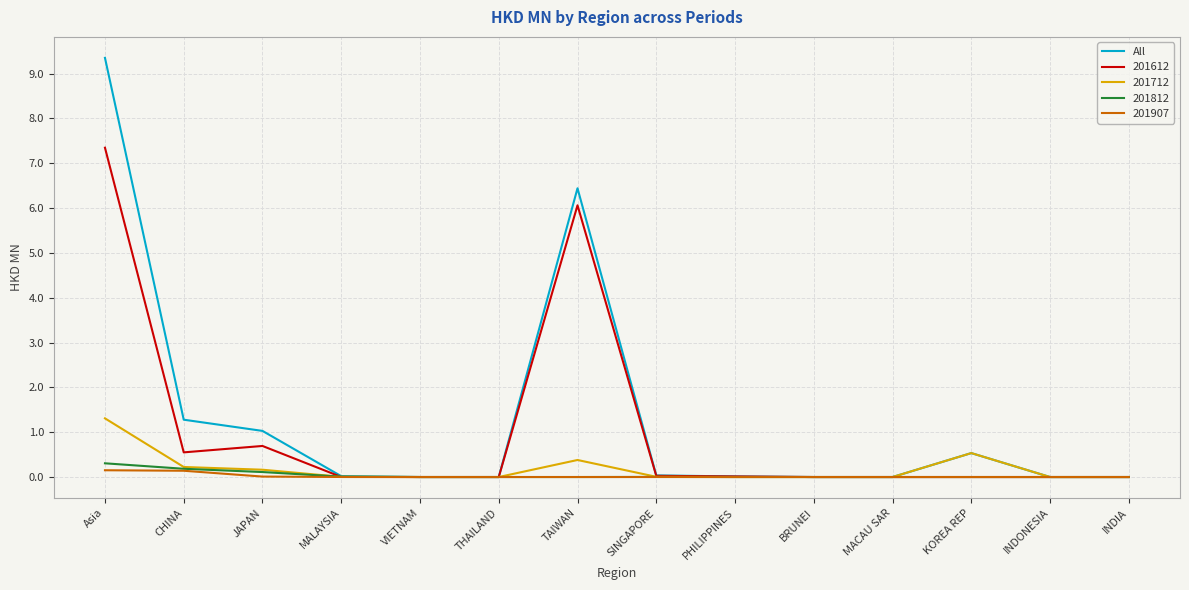

The value of All at MACAU SAR is 5.2. True or false?

False